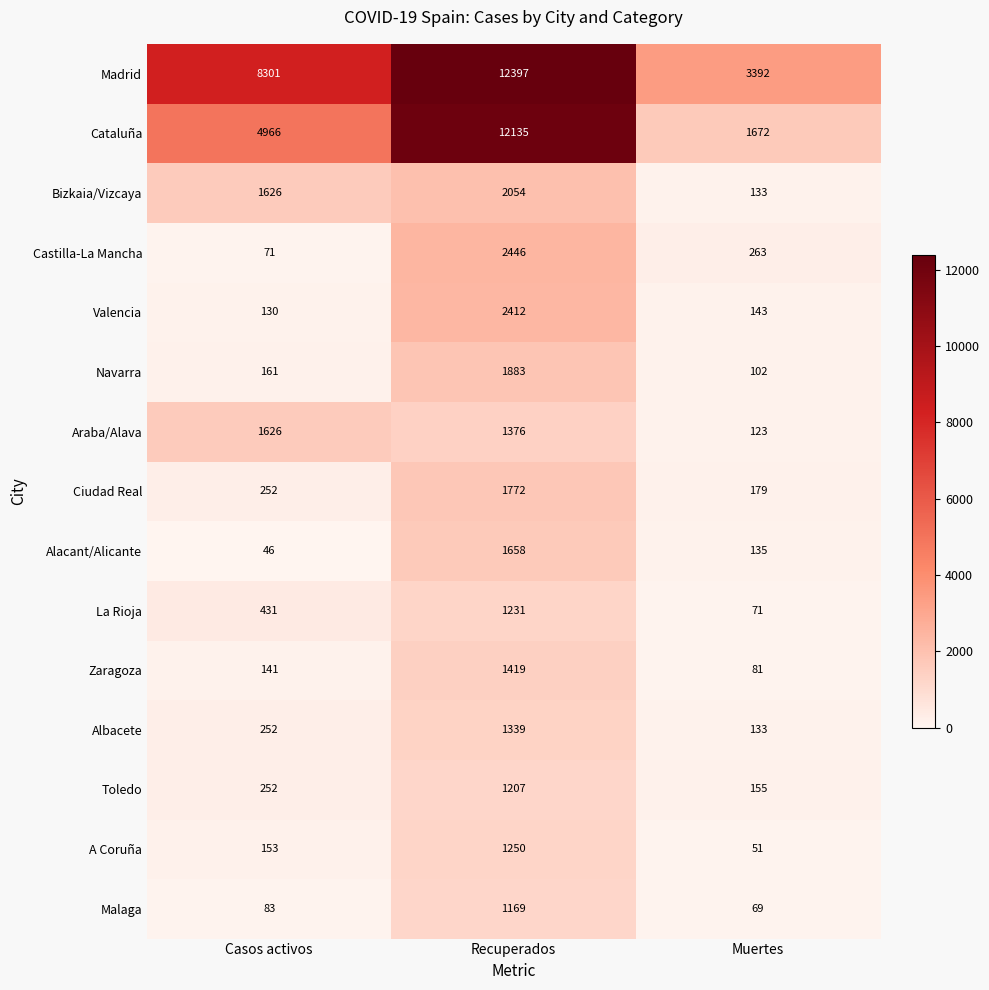

Which series has the largest total across all categories?

Madrid